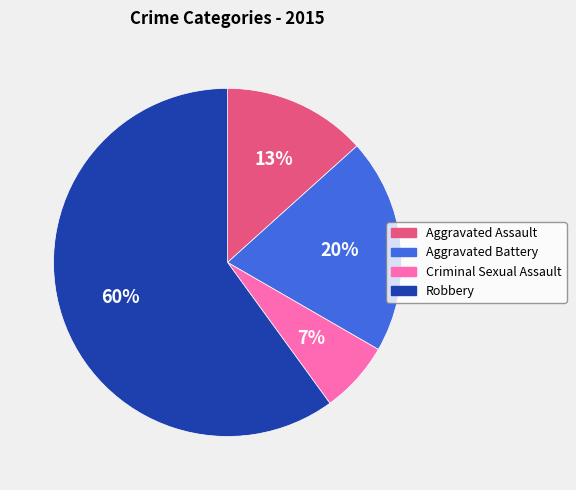

To the nearest percent, what is the combined percentage of Robbery and Criminal Sexual Assault?

67%